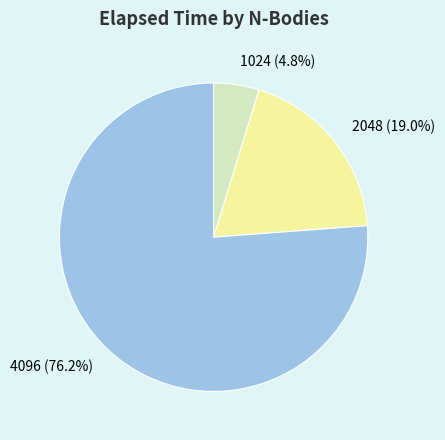

Rank the categories by value from lowest to highest.

1024, 2048, 4096